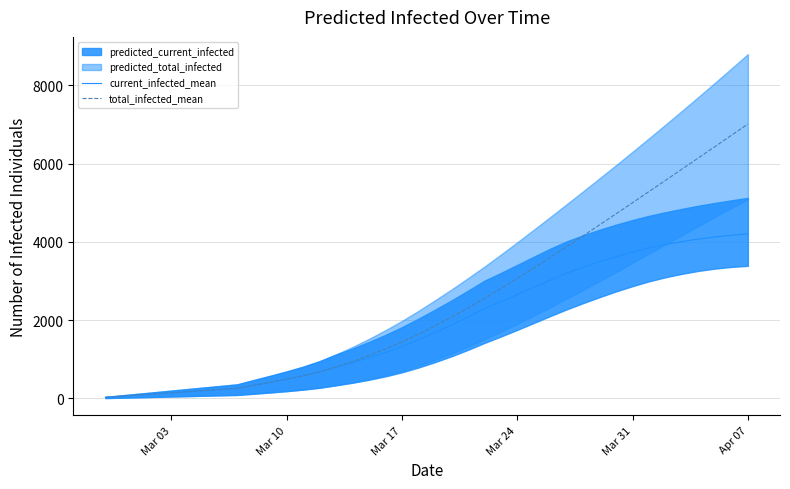

Which series has the largest total across all categories?

total_infected_mean